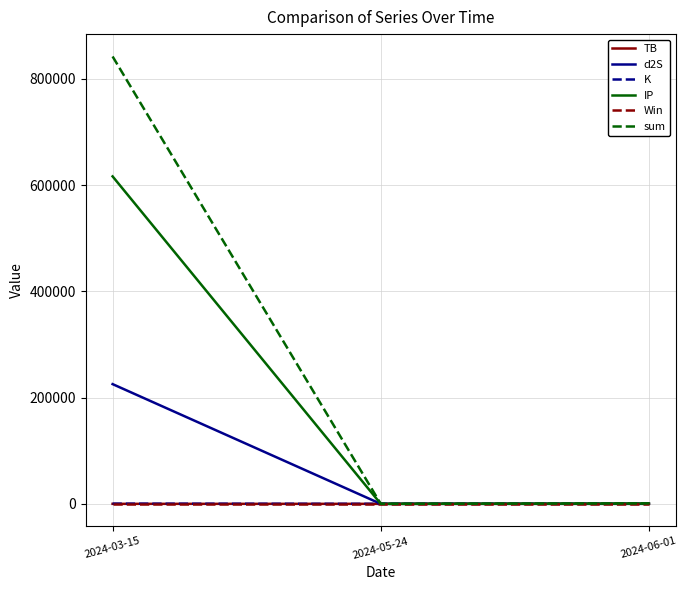

At which category is the sum across all series the highest?

2024-03-15